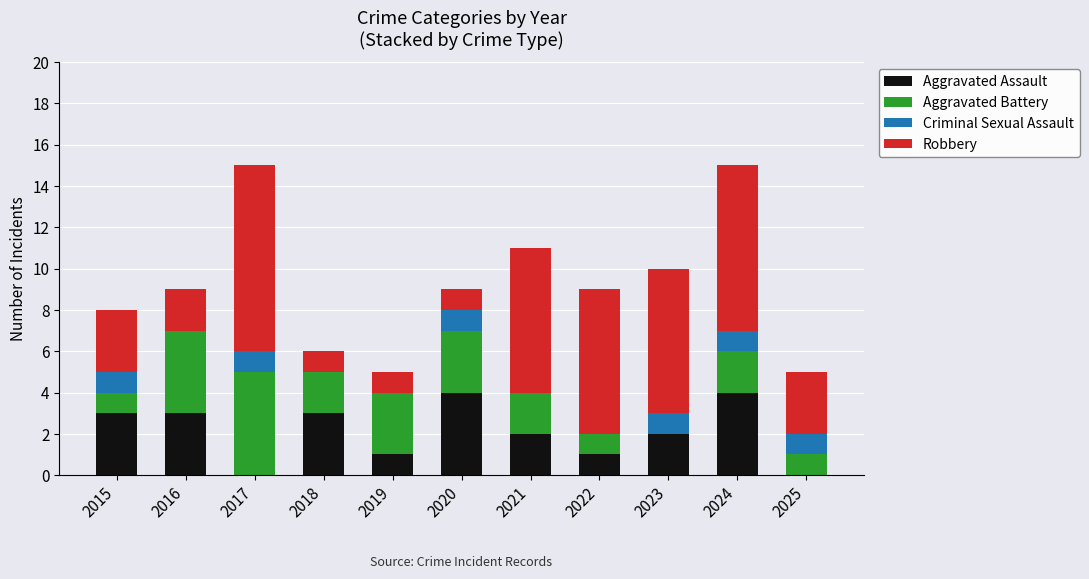

The value of Aggravated Assault at 2017 is 0. True or false?

True